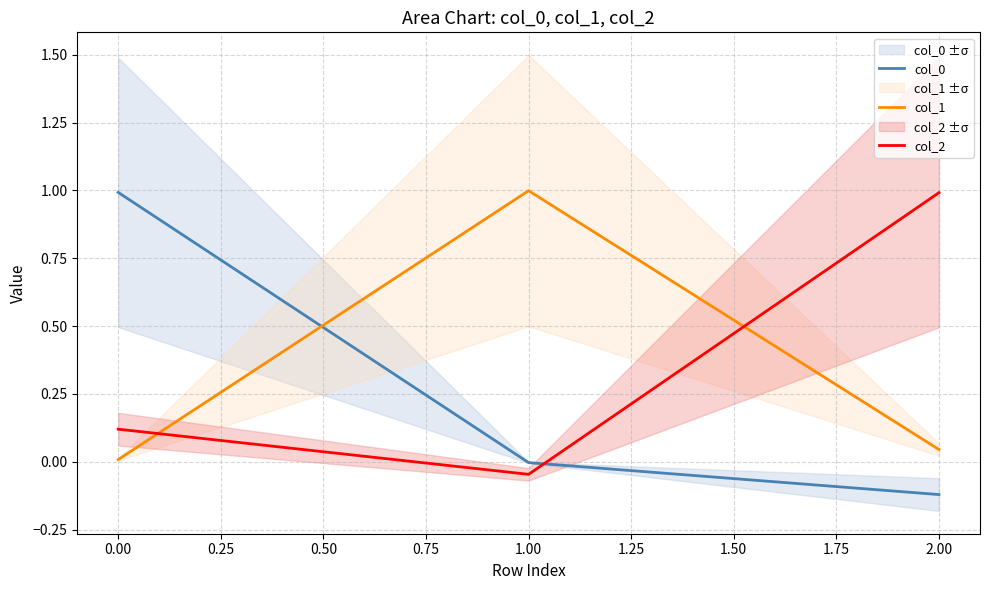

What is the spread (max minus min) of values at 0.00?

1.0